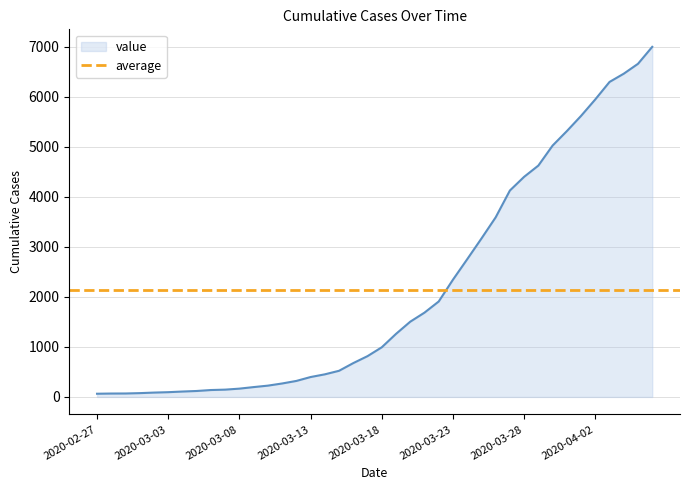

True or false: the data shows 816 at 2020-03-17.

True